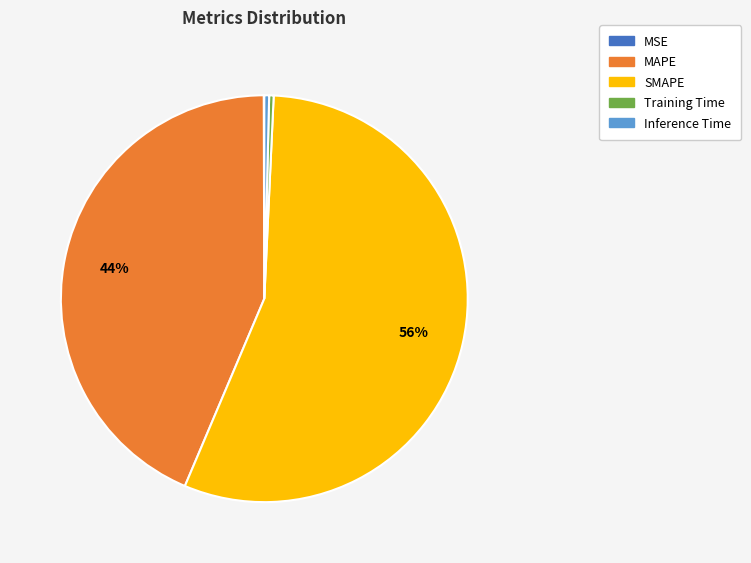

Between MAPE and Training Time, which is larger?

MAPE